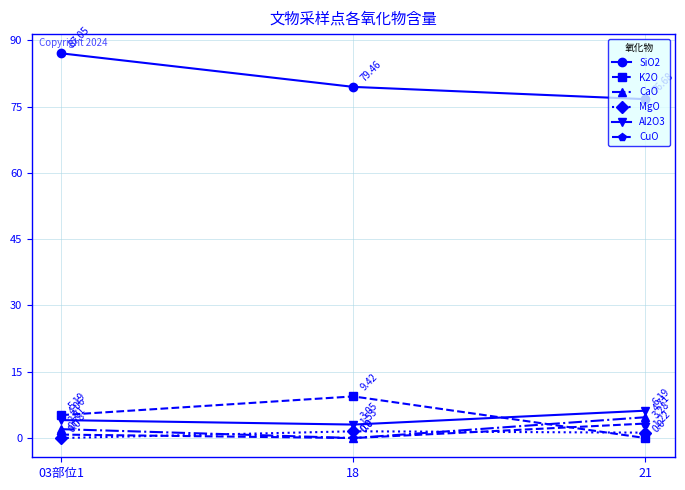

What is the value of the K2O point at the 2nd from the left?

9.4